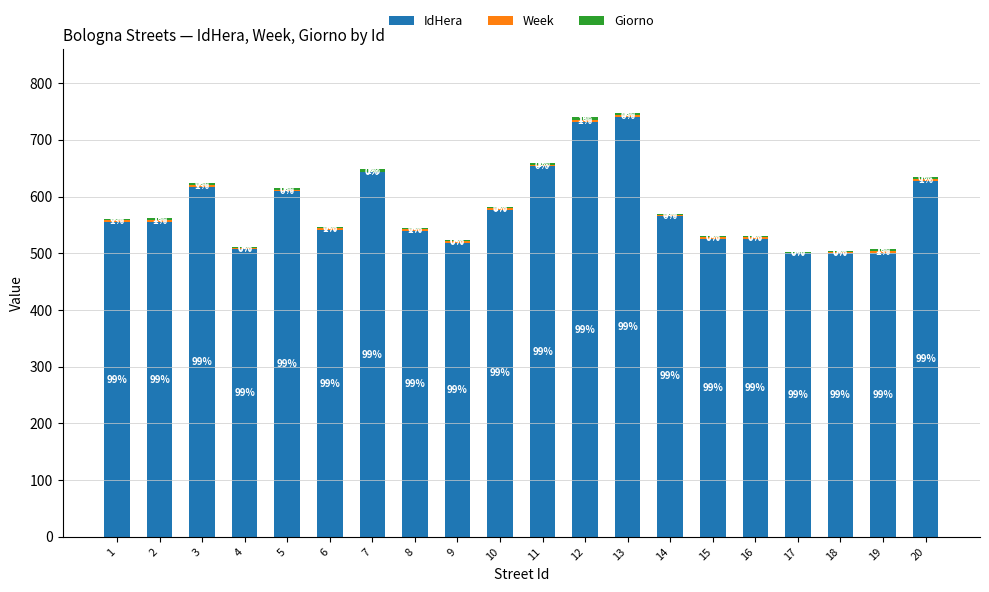

Between 3 and 11, which series saw the biggest shift?

IdHera